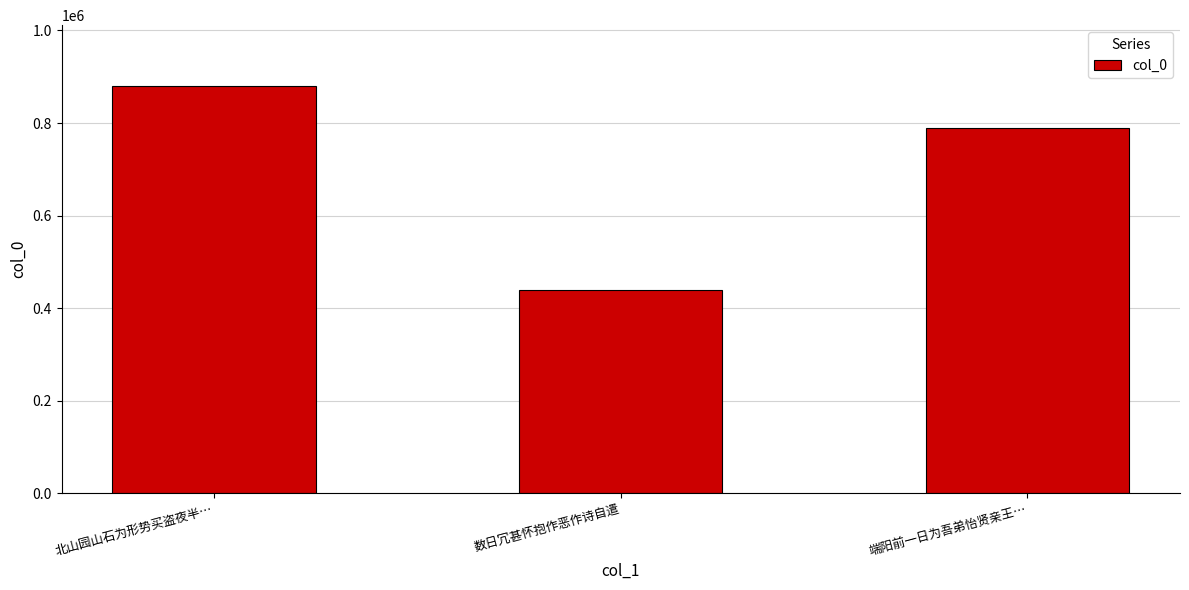

Is it true that the value at 北山园山石为形势买盗夜半… is 1329445?

False